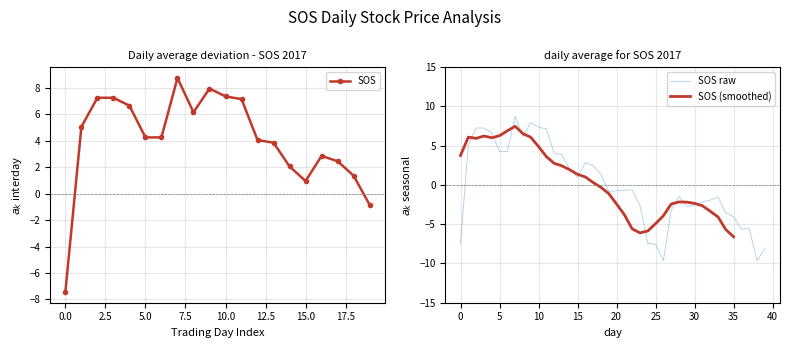

The value of SOS raw at 30 is -2.5. True or false?

True